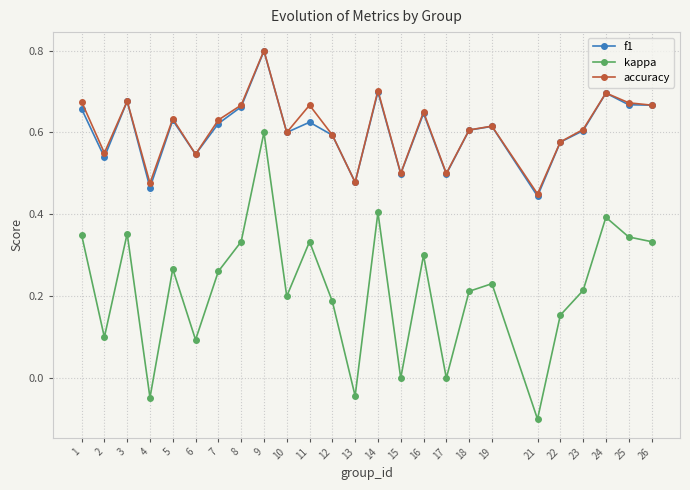

At which category is the sum across all series the highest?

9